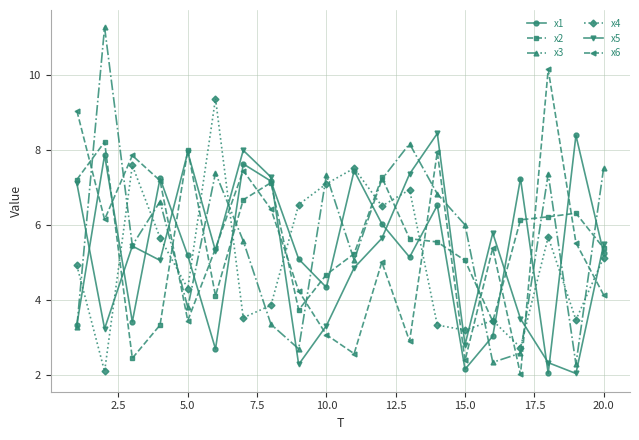

Which series has the widest spread of values?

x3